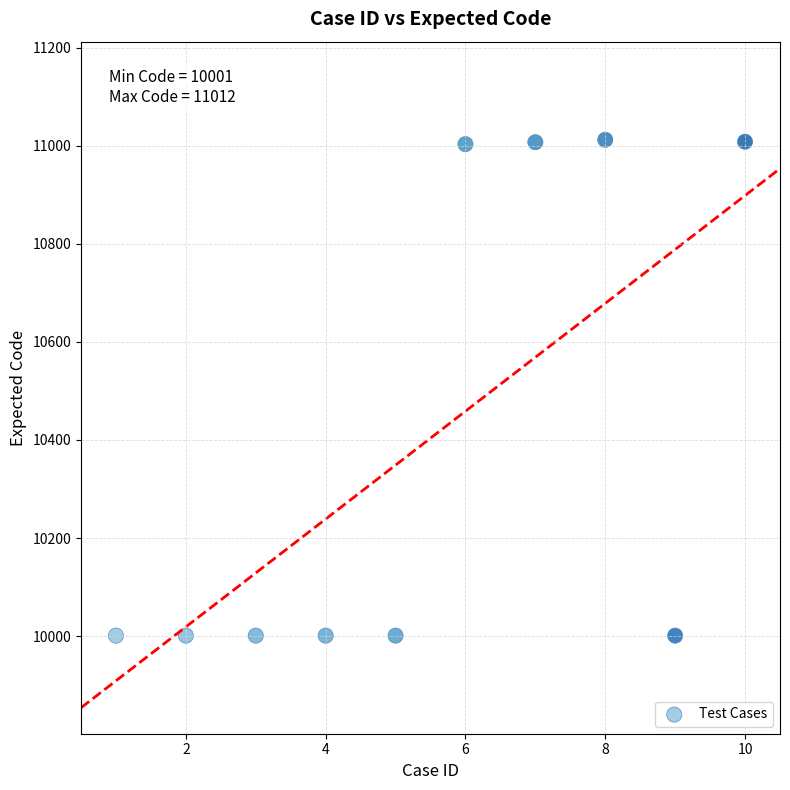

What is the average X value?

6